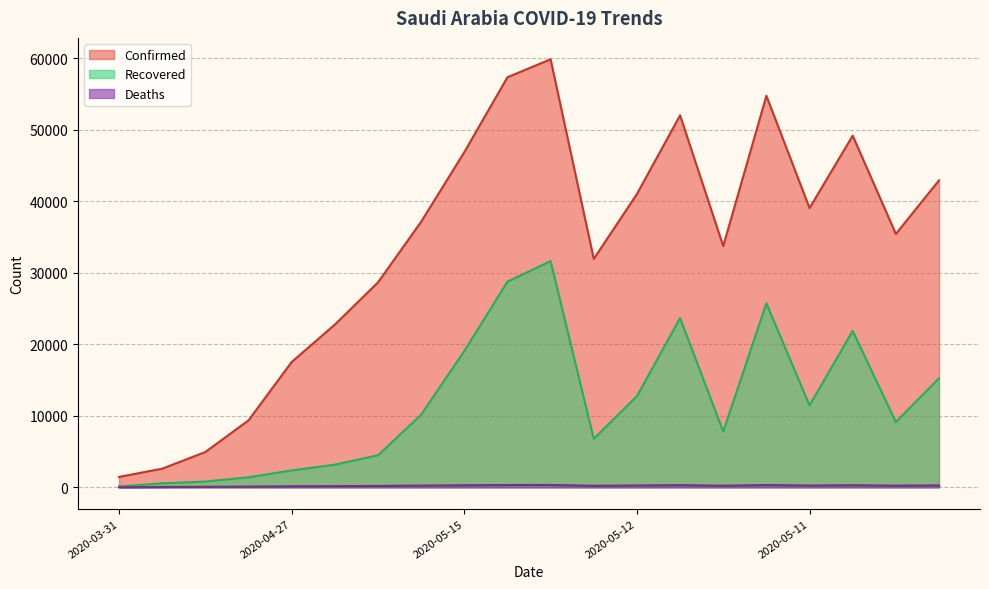

Which series has the largest total across all categories?

Confirmed